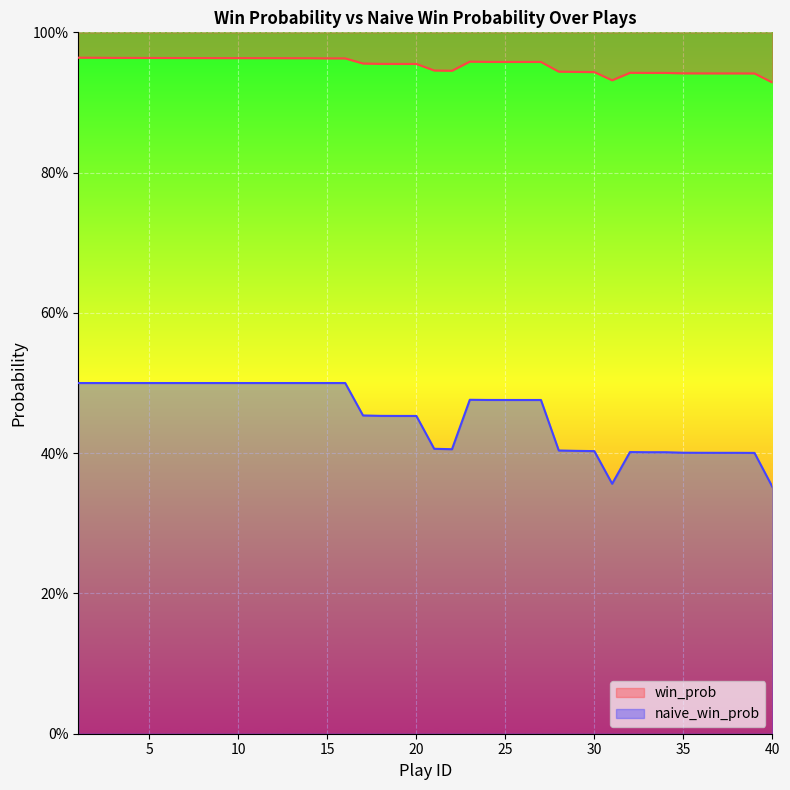

Reading right to left, extract all data points from this chart.

win_prob: 0.9	0.9	0.9	0.9	0.9	0.9	0.9	0.9	0.9	0.9	0.9	0.9	0.9	1.0	1.0	1.0	1.0	1.0	0.9	0.9	1.0	1.0	1.0	1.0	1.0	1.0	1.0	1.0	1.0	1.0	1.0	1.0	1.0	1.0	1.0	1.0	1.0	1.0	1.0	1.0
naive_win_prob: 0.4	0.4	0.4	0.4	0.4	0.4	0.4	0.4	0.4	0.4	0.4	0.4	0.4	0.5	0.5	0.5	0.5	0.5	0.4	0.4	0.5	0.5	0.5	0.5	0.5	0.5	0.5	0.5	0.5	0.5	0.5	0.5	0.5	0.5	0.5	0.5	0.5	0.5	0.5	0.5